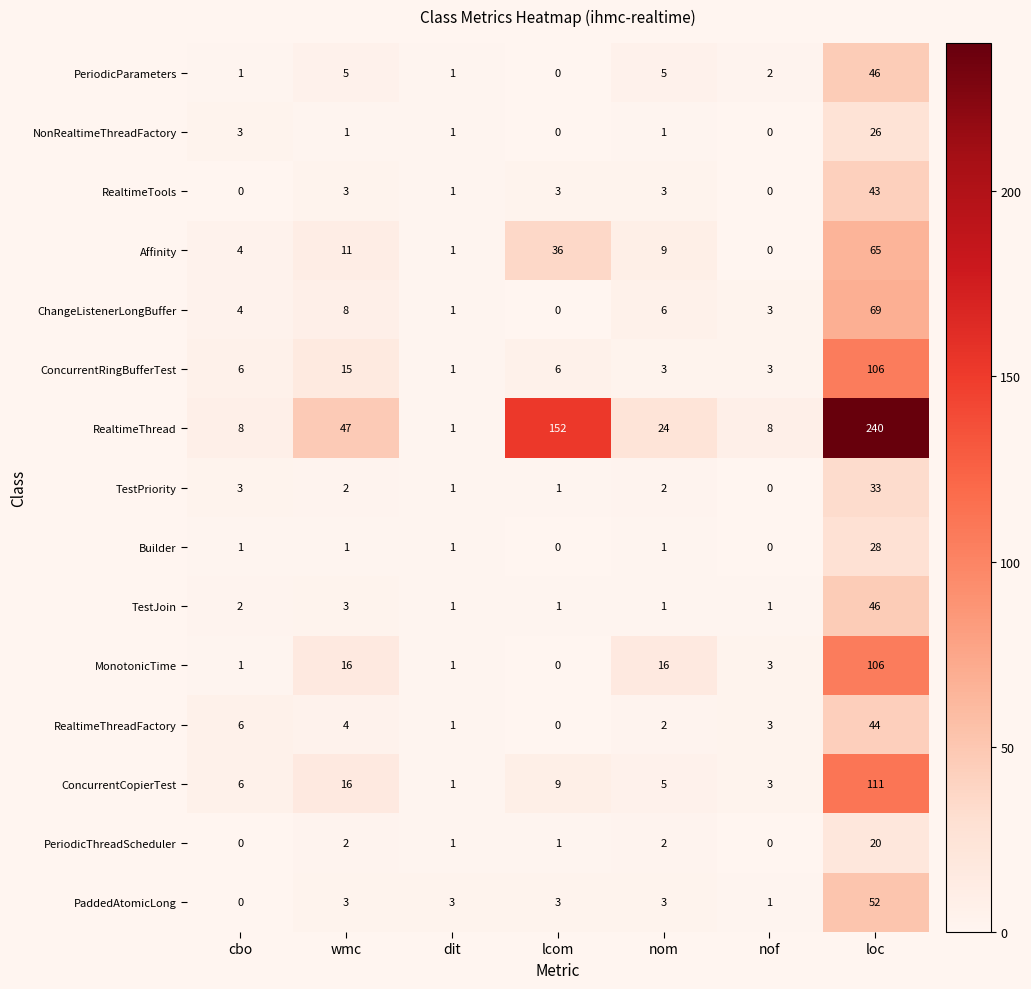

Which series changed the most between cbo and lcom?

RealtimeThread